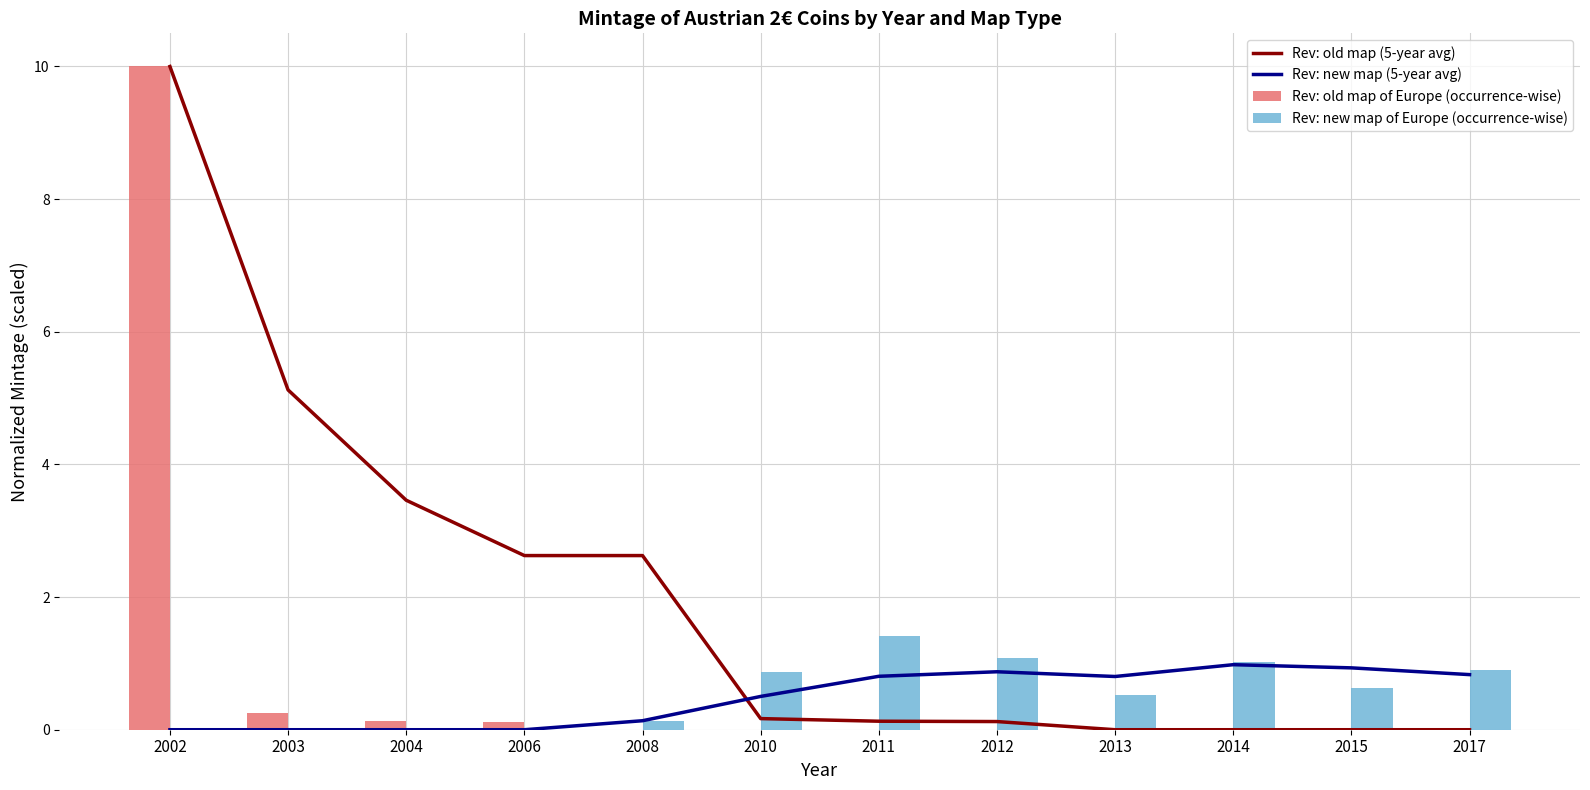

Reading left to right, list all the values displayed in this chart.

Rev: old map (5-year avg): 10.0	5.1	3.5	2.6	2.6	0.2	0.1	0.1	0.0	0.0	0.0	0.0
Rev: new map (5-year avg): 0.0	0.0	0.0	0.0	0.1	0.5	0.8	0.9	0.8	1.0	0.9	0.8
Rev: old map of Europe (occurrence-wise): 10.0	0.2	0.1	0.1	0.0	0.0	0.0	0.0	0.0	0.0	0.0	0.0
Rev: new map of Europe (occurrence-wise): 0.0	0.0	0.0	0.0	0.1	0.9	1.4	1.1	0.5	1.0	0.6	0.9